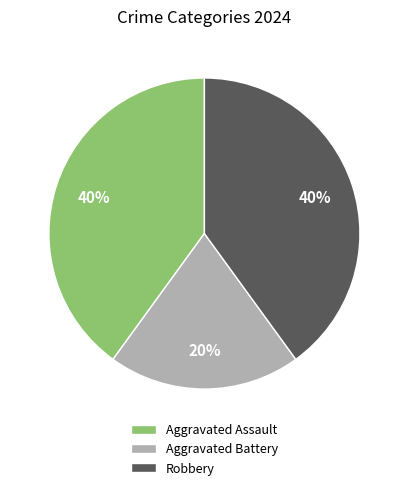

Is it true that Aggravated Battery is 32% of the pie?

False